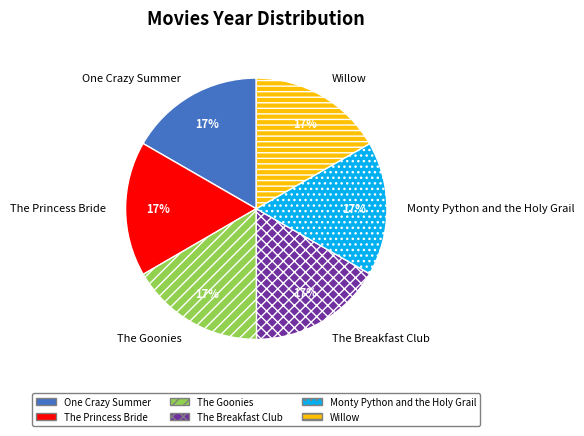

What percentage is the One Crazy Summer slice, to the nearest percent?

17%